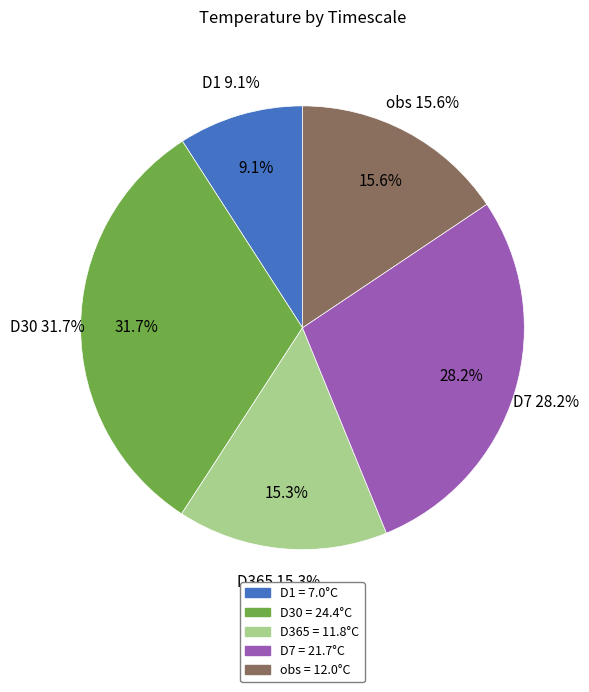

True or false: D1 accounts for 2% of the total.

False